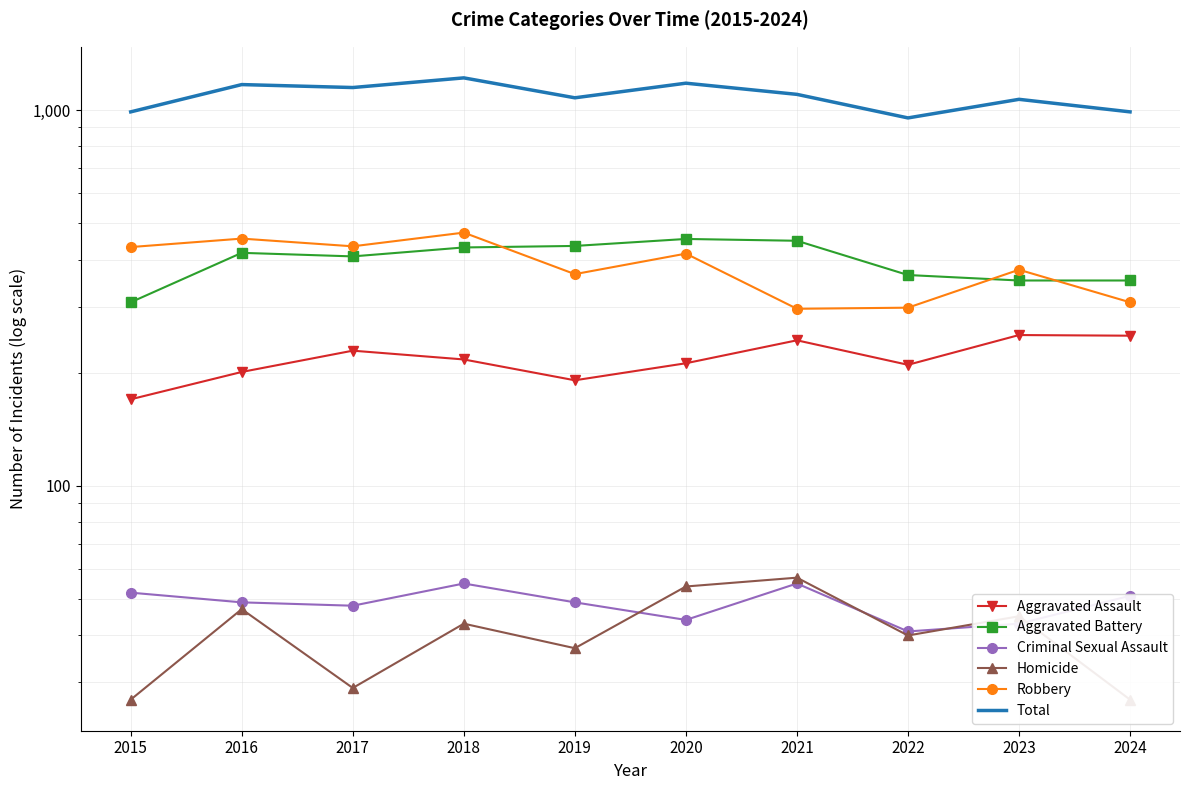

What is the sum of the Aggravated Battery values at 2023 and 2018?

783